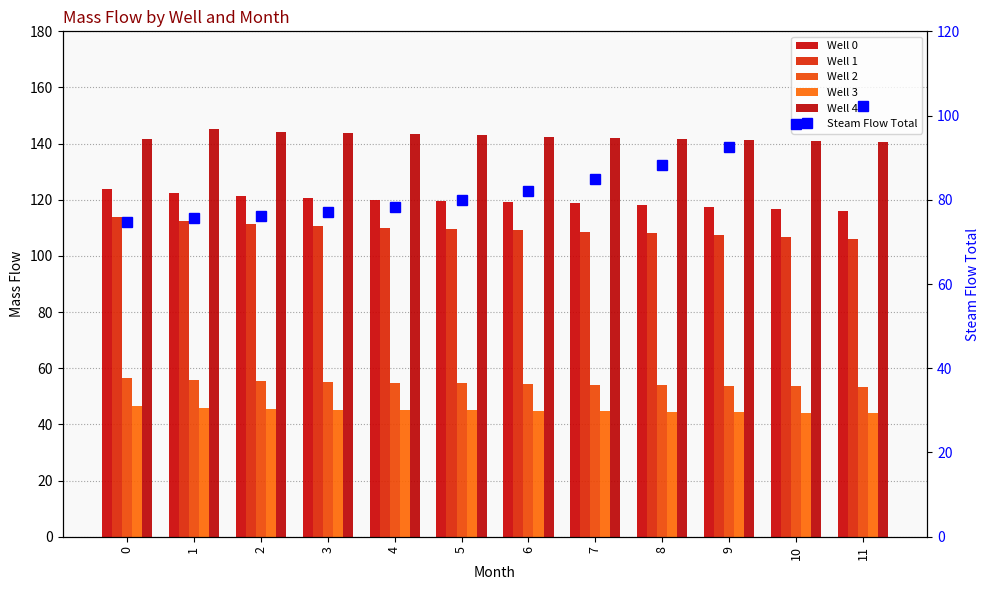

At 6, list the series in order from largest to smallest.

Well 4, Well 0, Well 1, Steam Flow Total, Well 2, Well 3